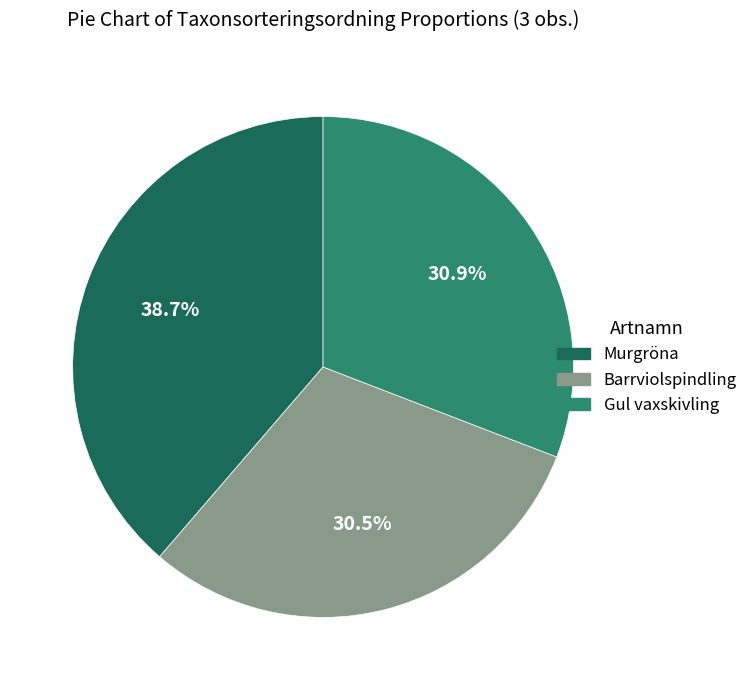

Which slice is the largest?

Murgröna